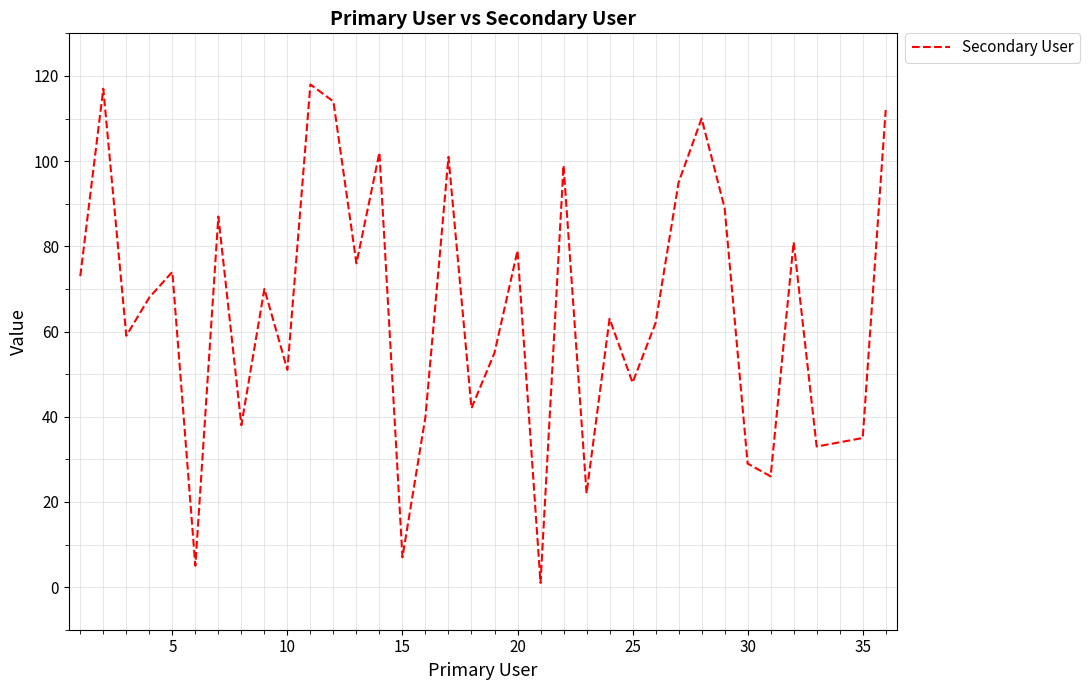

What is the minimum value shown in the chart?

1